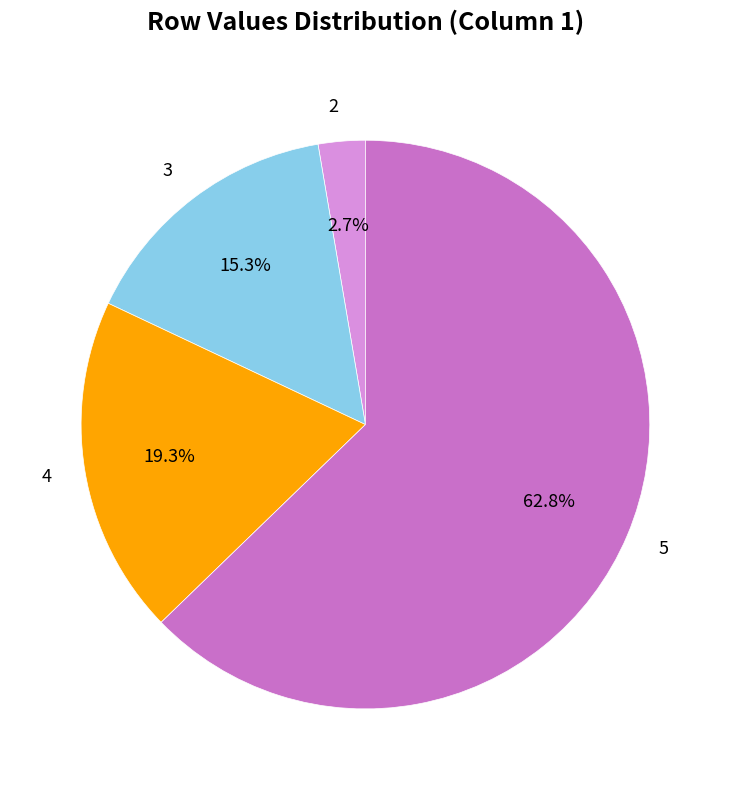

Rank the categories by value from lowest to highest.

2, 3, 4, 5